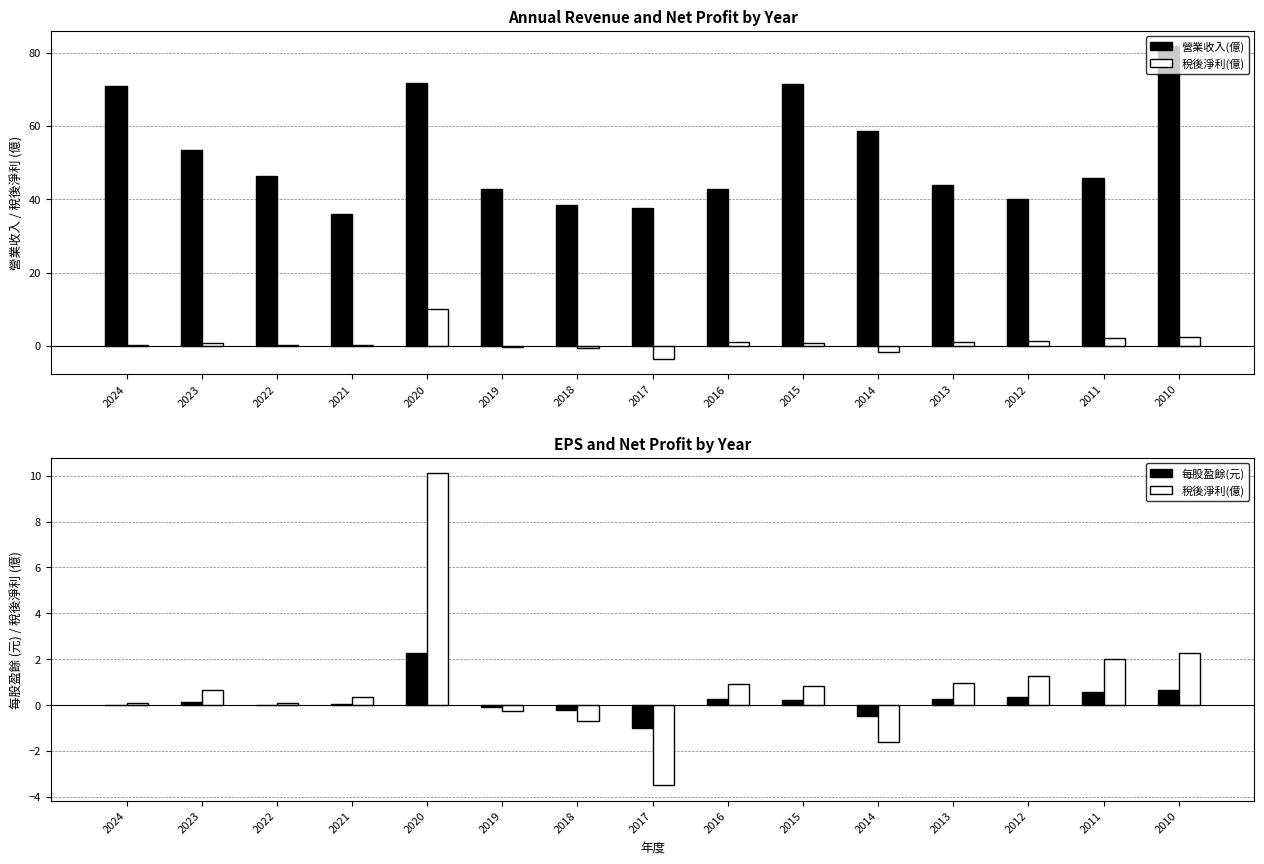

Is the value of 營業收入(億) at 2017 greater than the value of 稅後淨利(億) at 2020?

Yes